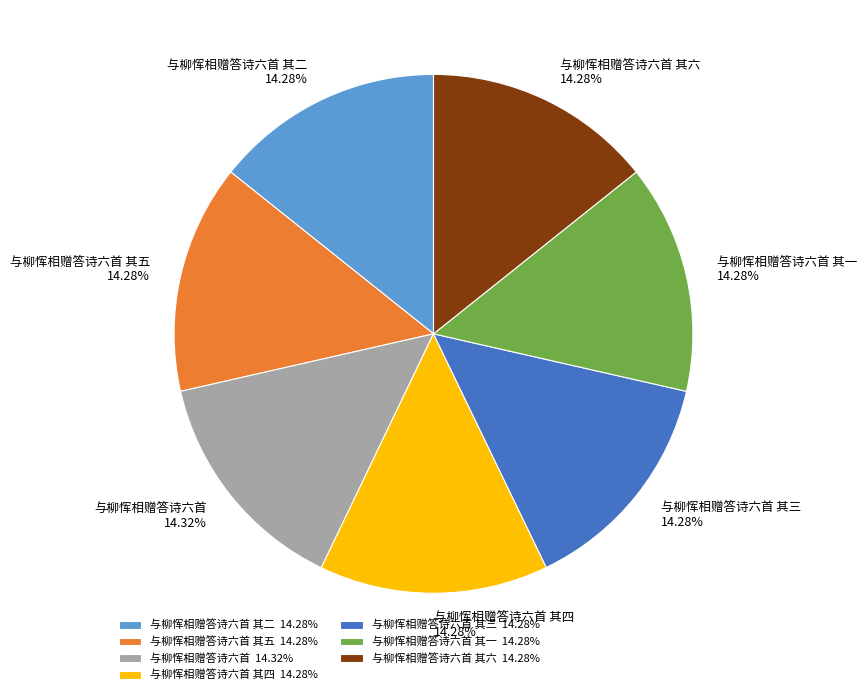

Is there any slice that represents more than half of the pie?

No